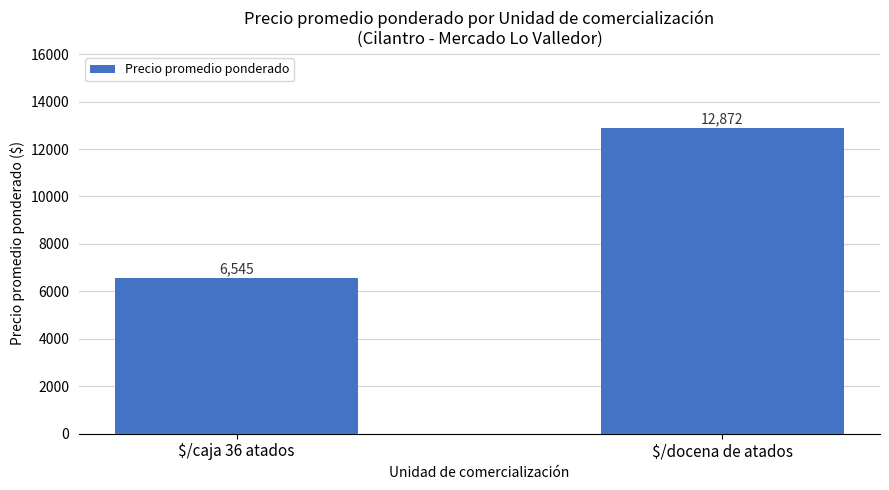

True or false: the data shows 3409 at $/docena de atados.

False